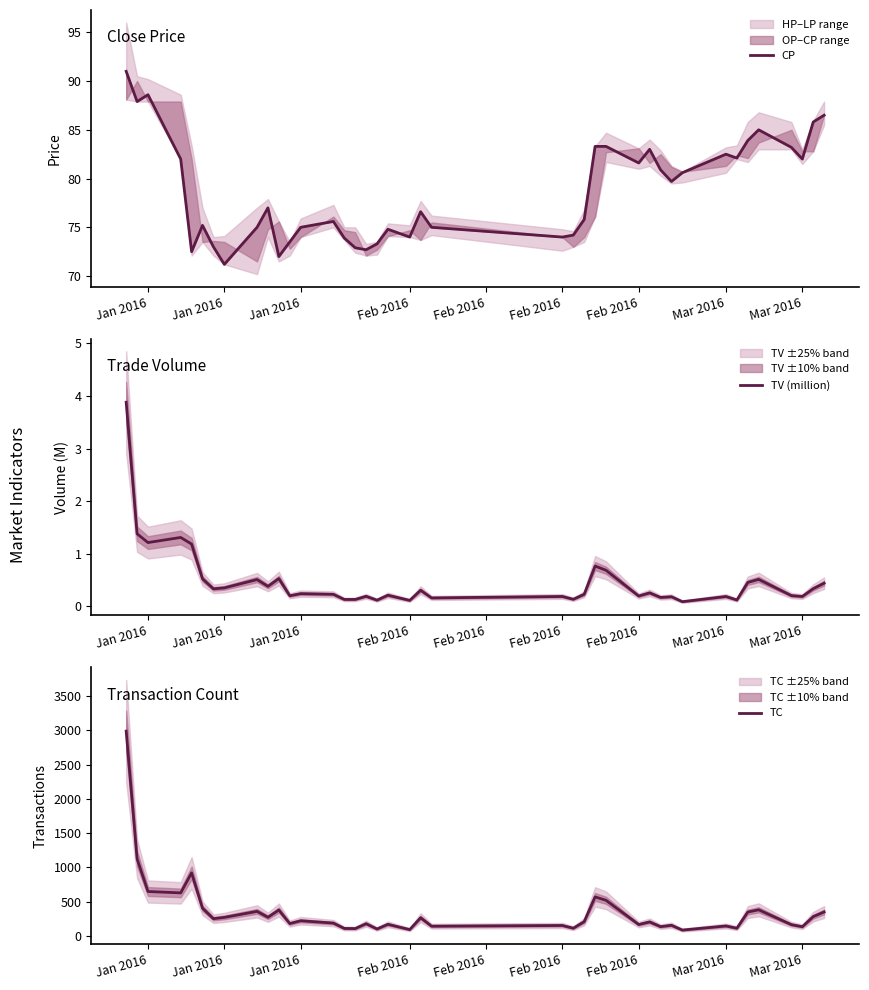

True or false: TV (million) and TC intersect in this chart.

False